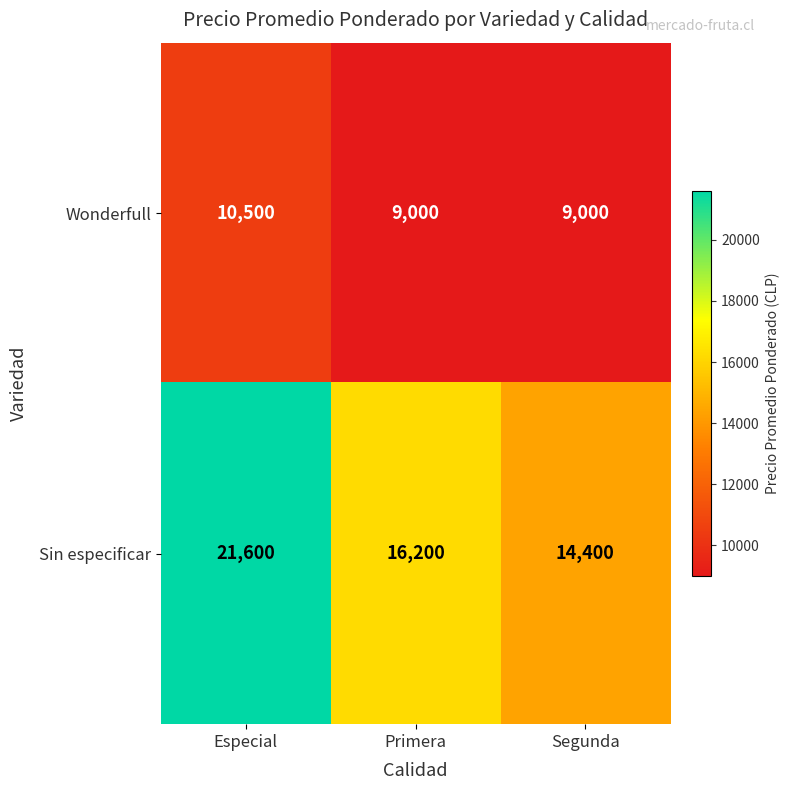

What is the maximum value shown in the chart?

21600